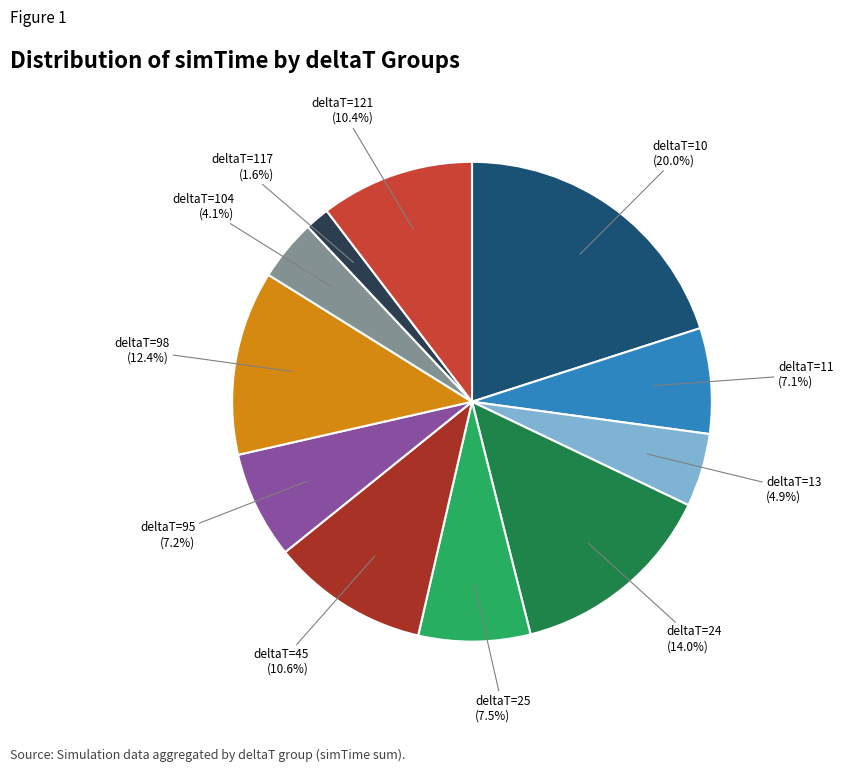

Is there a majority slice in this chart?

No